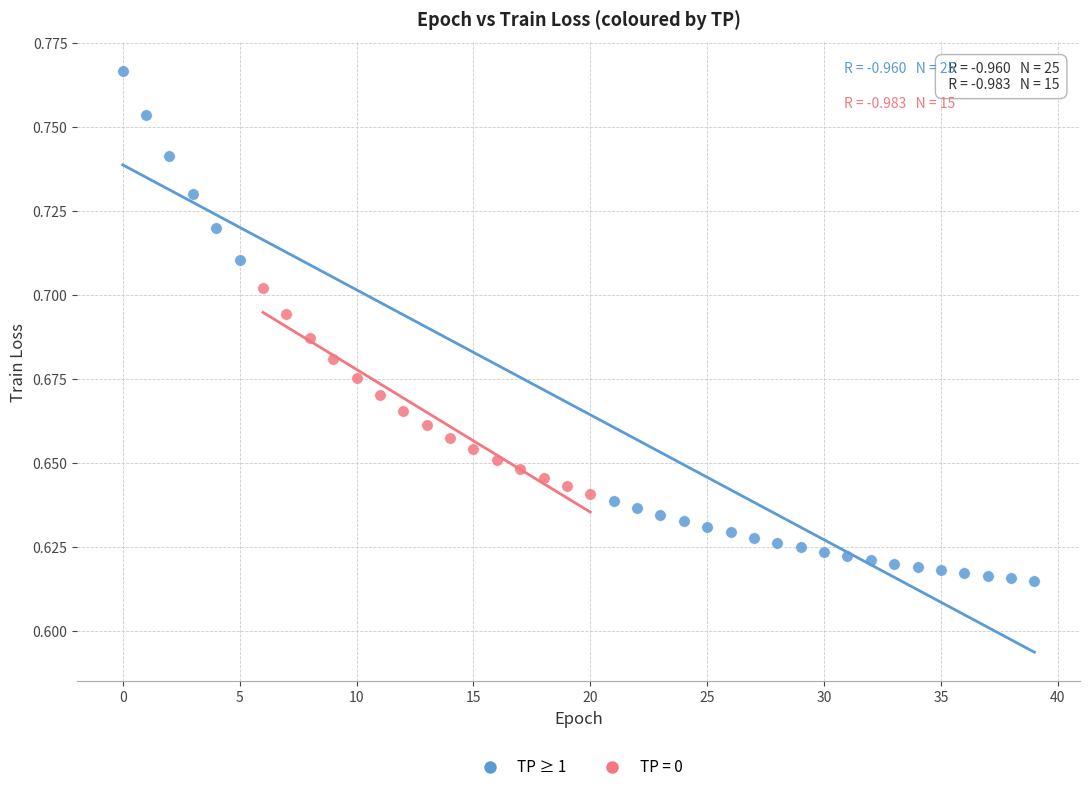

Which series reaches the minimum Y coordinate?

TP ≥ 1